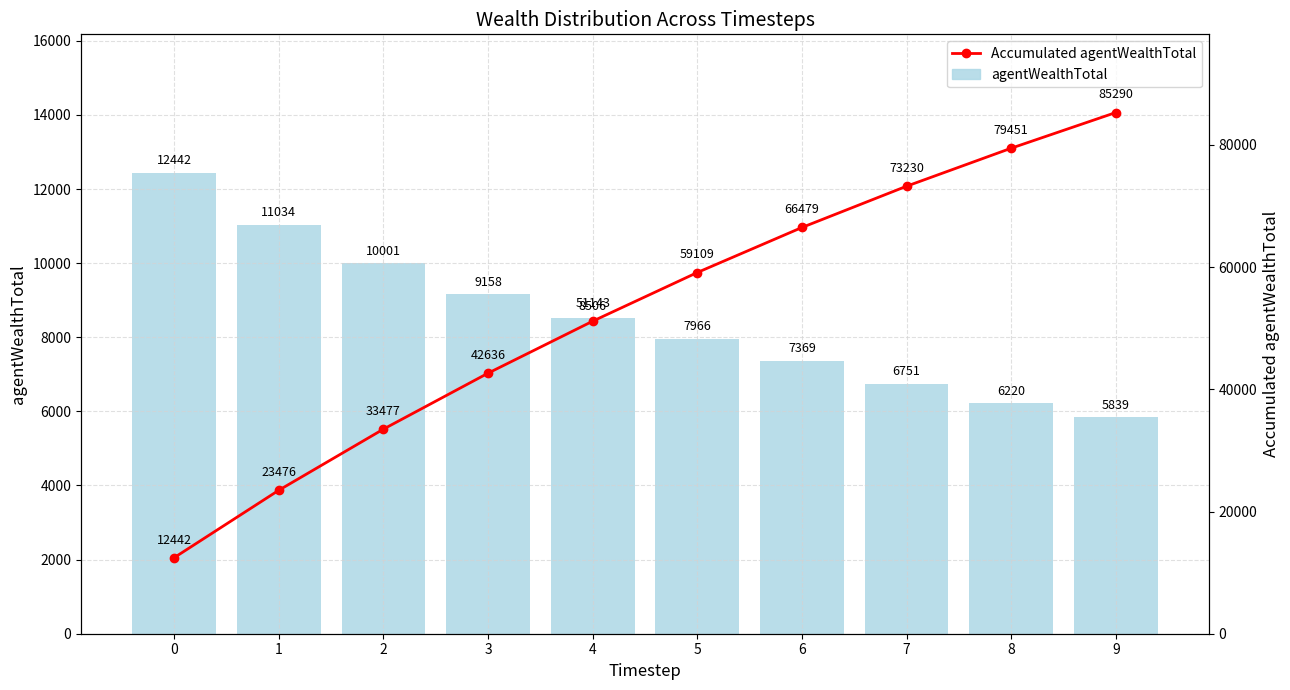

What is the sum of the agentWealthTotal values at 0 and 2?

22443.1